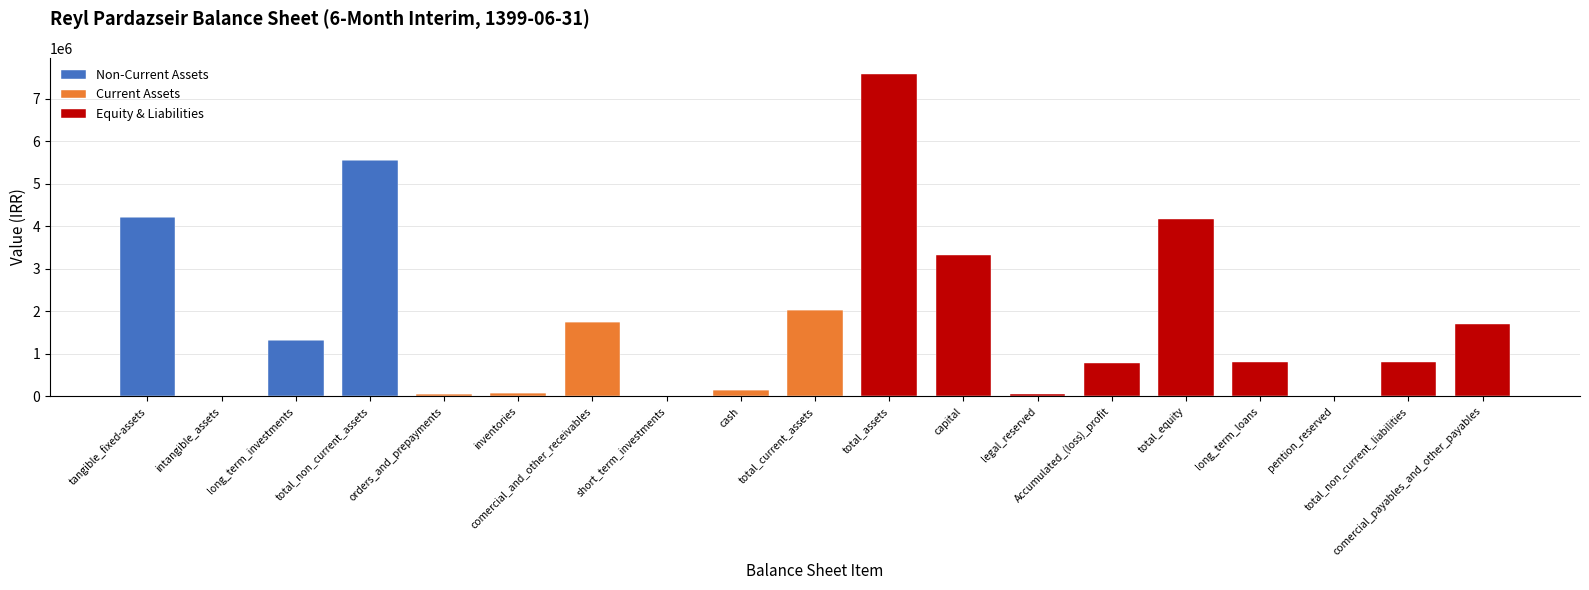

What are all the series names shown in the legend?

Non-Current Assets, Current Assets, Equity & Liabilities